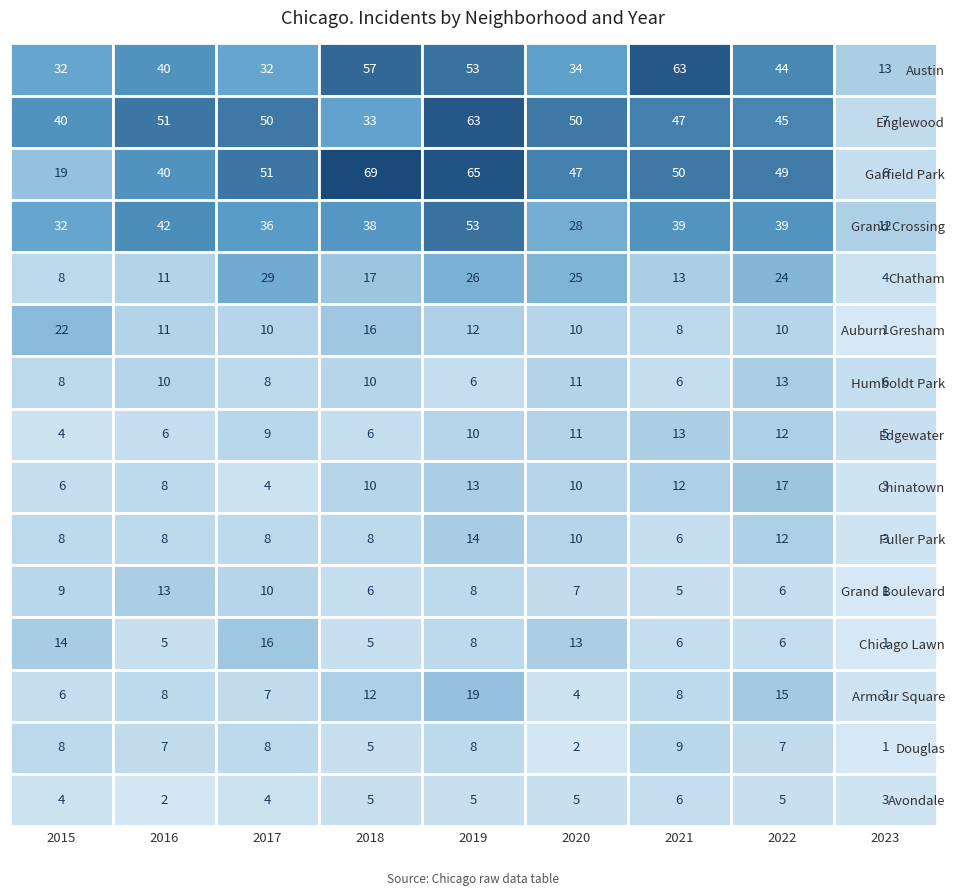

At how many categories does at least one series exceed 18?

8